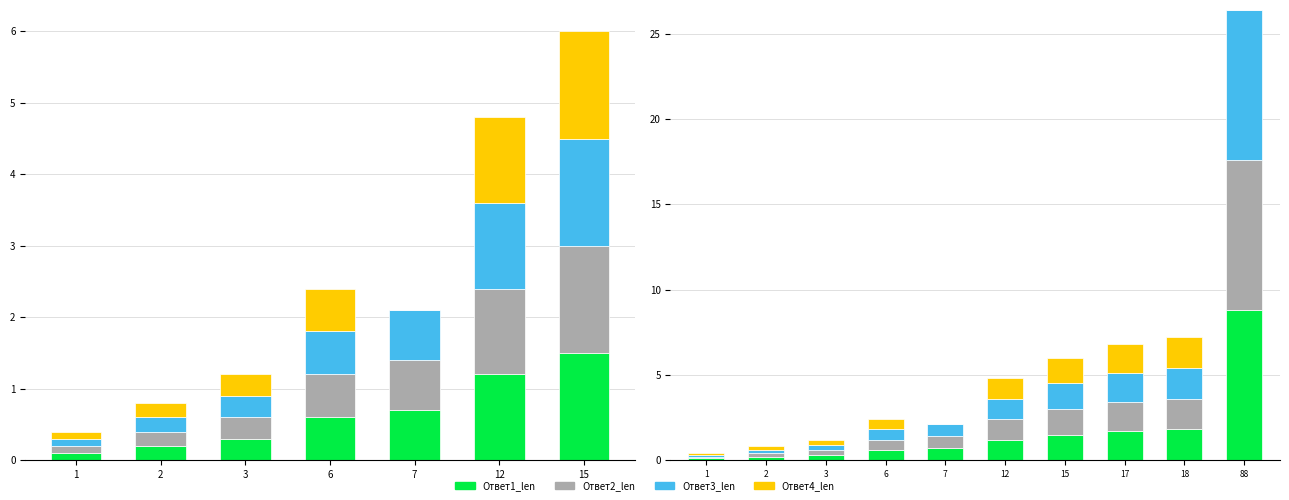

Which series has the largest range (max minus min)?

Ответ1_len